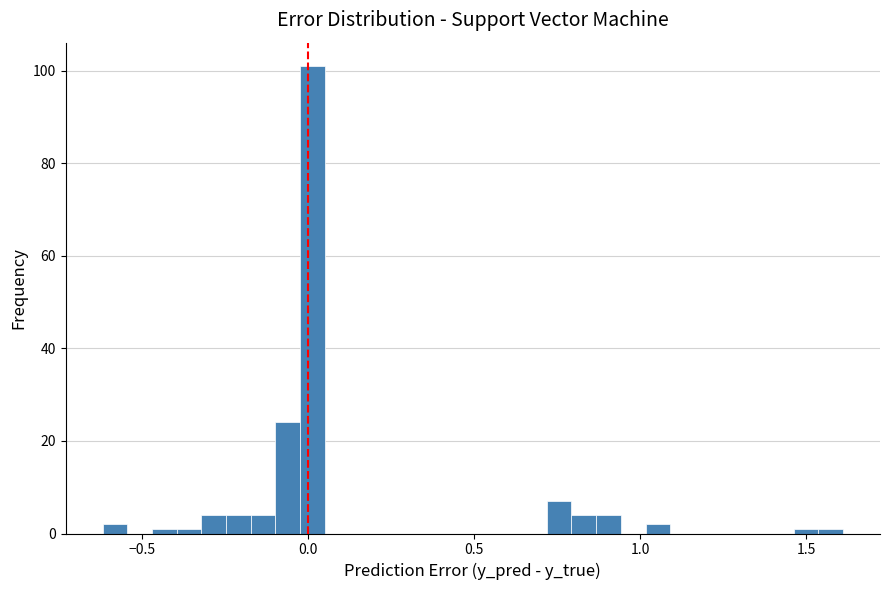

Around what value on the x-axis is the tallest bar? Give the approximate position of its centre, as read against the axis.

0.00